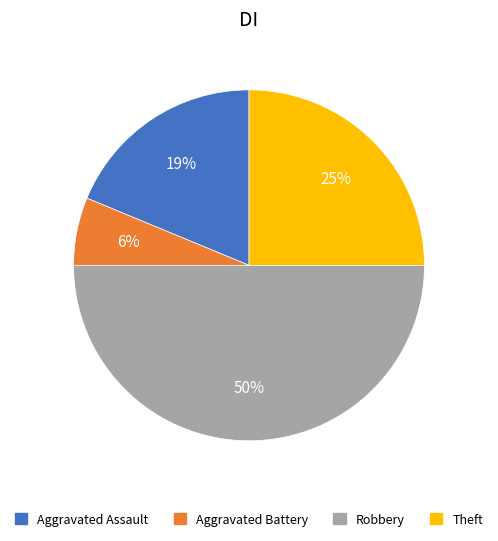

To the nearest percent, what is the difference between the Theft and Aggravated Assault slice percentages?

6%